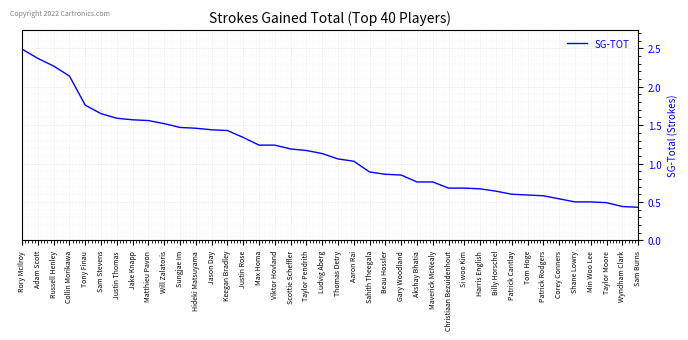

Where does the data first go above 1?

Rory McIlroy